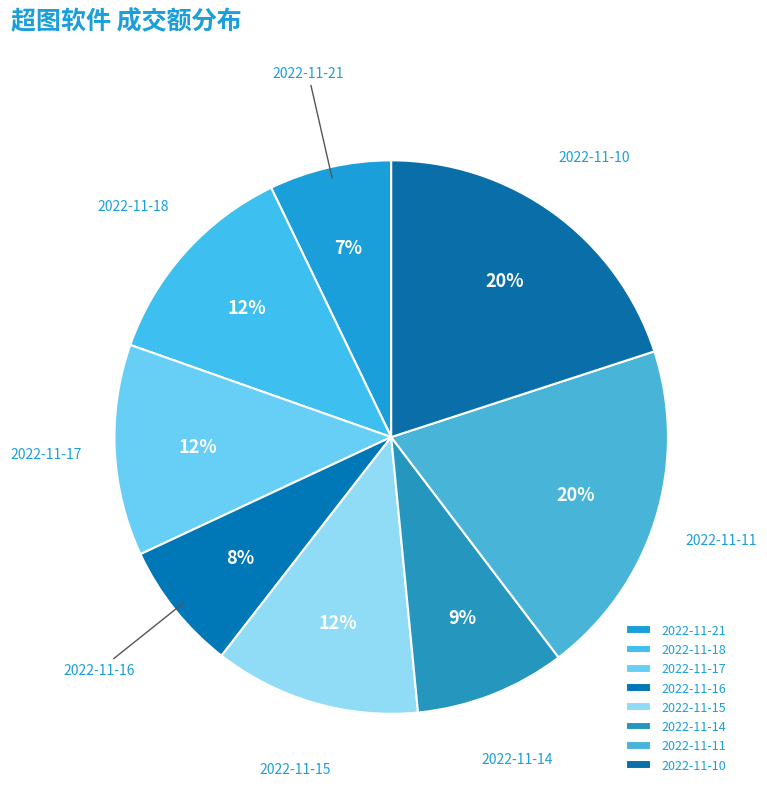

Count the number of slices in the pie.

8